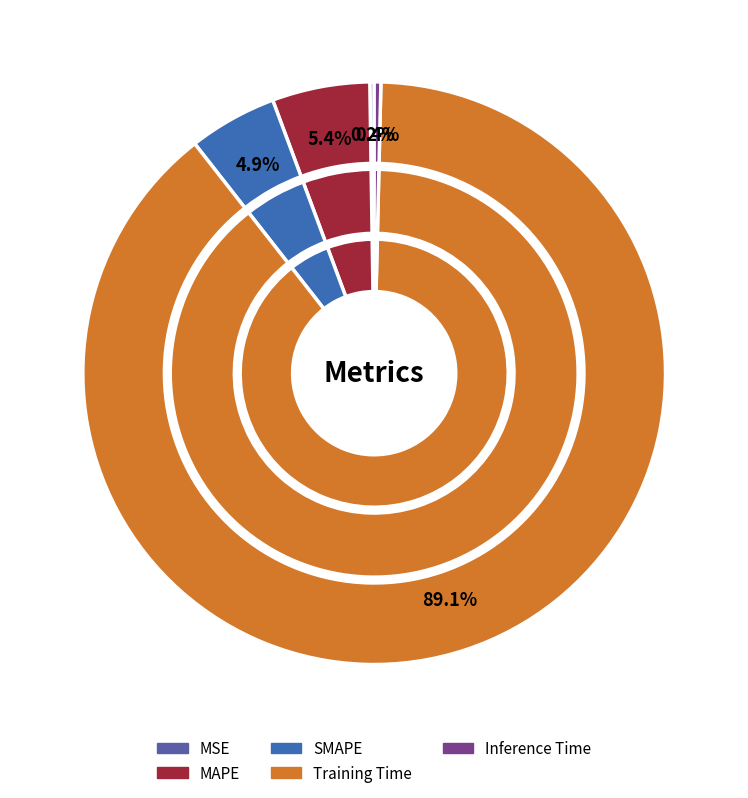

The SMAPE slice represents 19% of the pie. True or false?

False